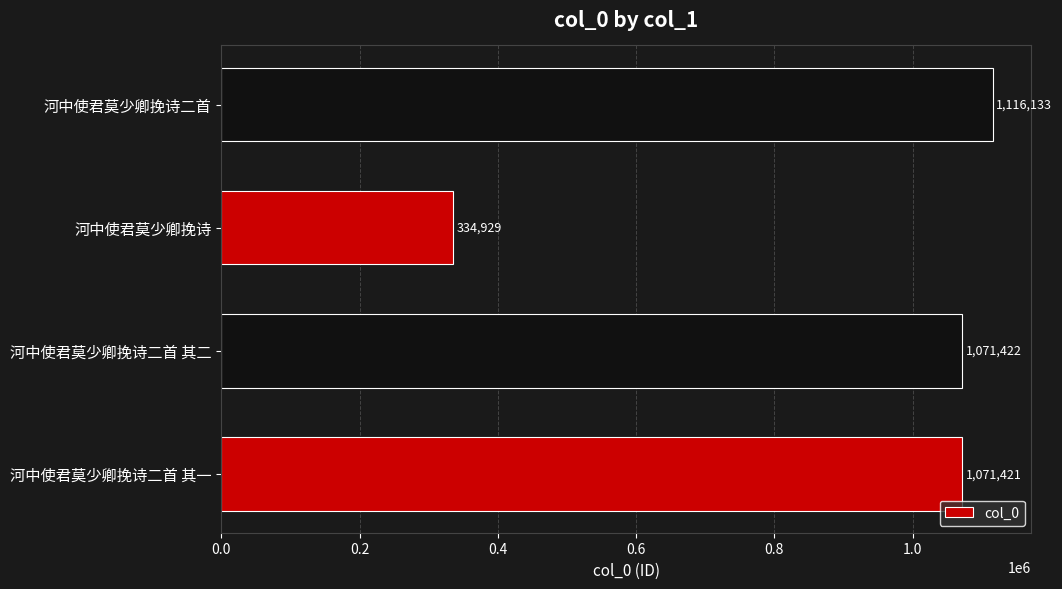

Reading bottom to top, list all the values displayed in this chart.

河中使君莫少卿挽诗二首 其一=1071421	河中使君莫少卿挽诗二首 其二=1071422	河中使君莫少卿挽诗=334929	河中使君莫少卿挽诗二首=1116133